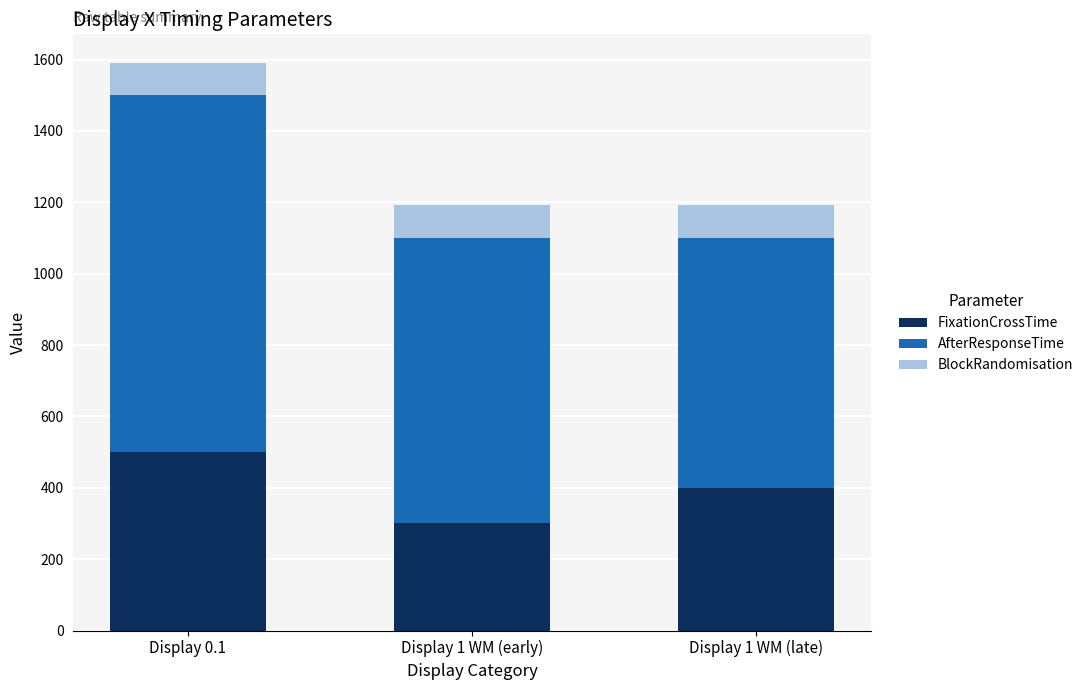

The value of FixationCrossTime at Display 1 WM (early) is 300. True or false?

True